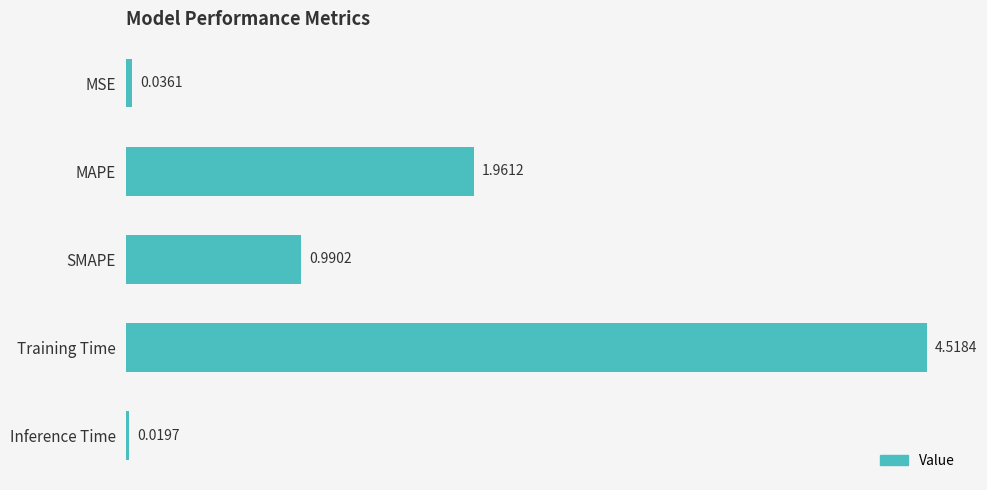

What is the label of the 4th bar from the bottom?

MAPE